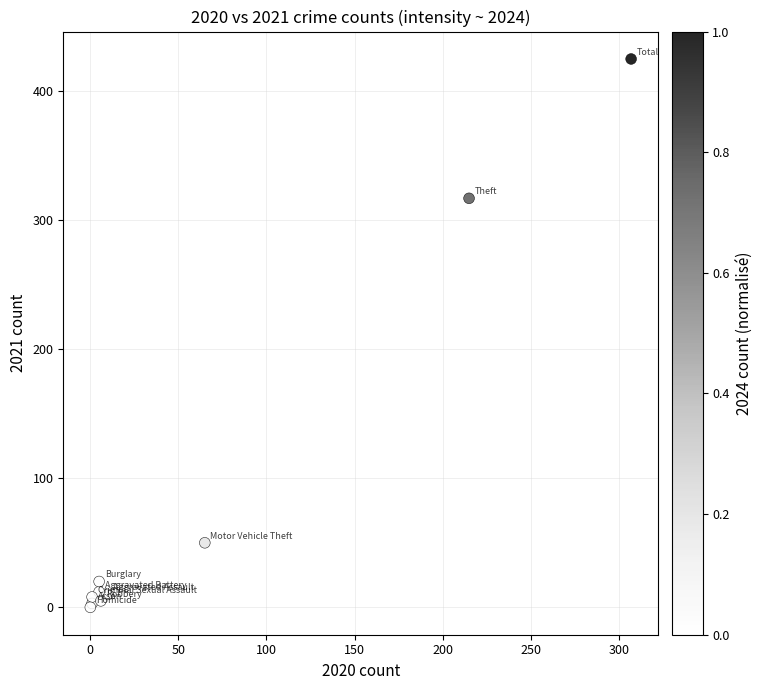

What Y value in the scatter plot is closest to 212?

317